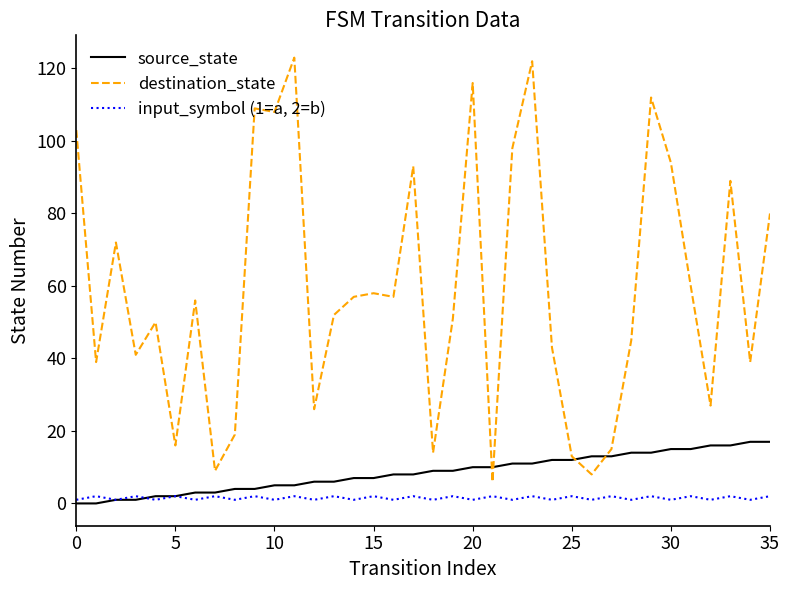

Which series has the largest total across all categories?

destination_state